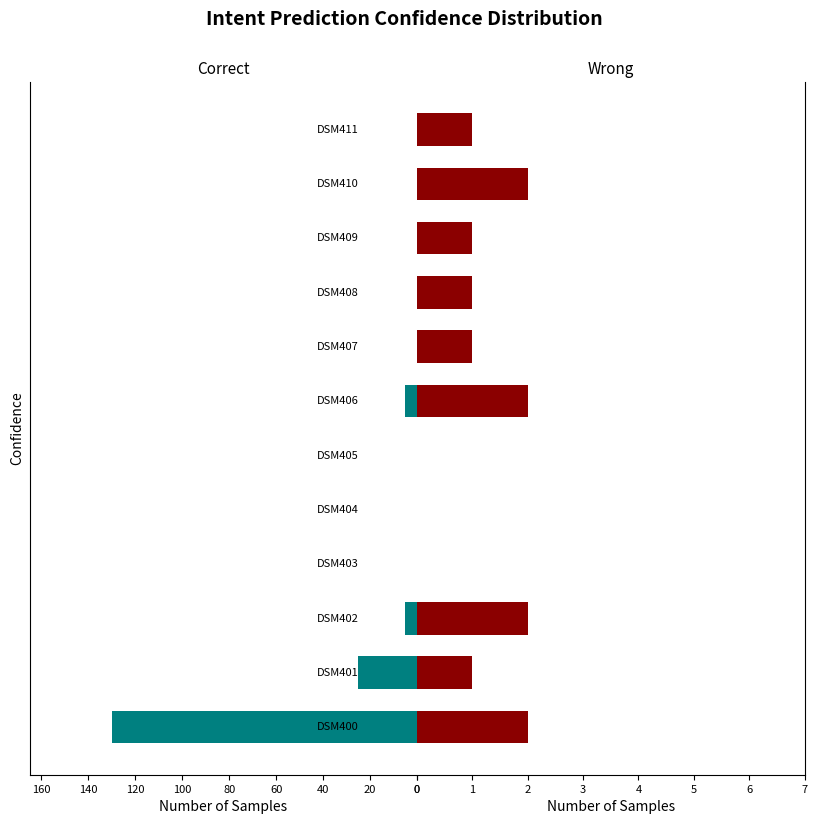

What is the spread (max minus min) of values at DSM408?

1